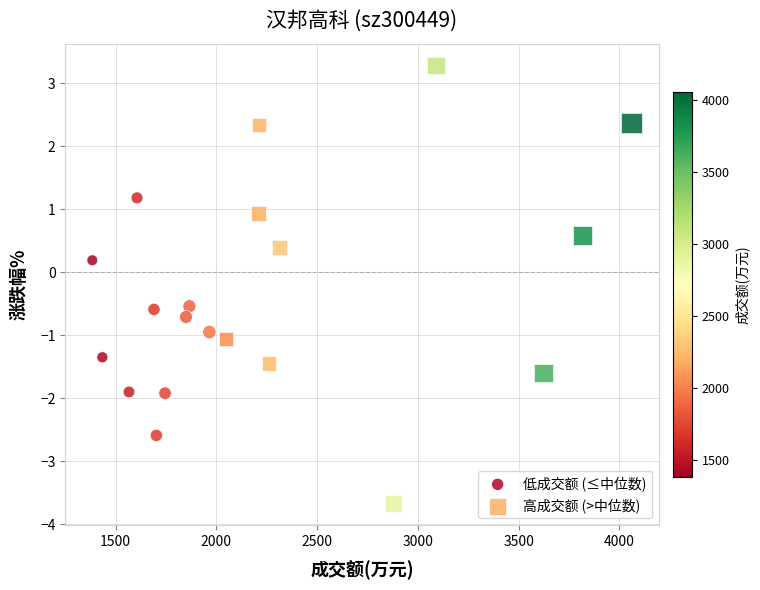

Which series has the widest spread of Y values?

高成交额 (>中位数)